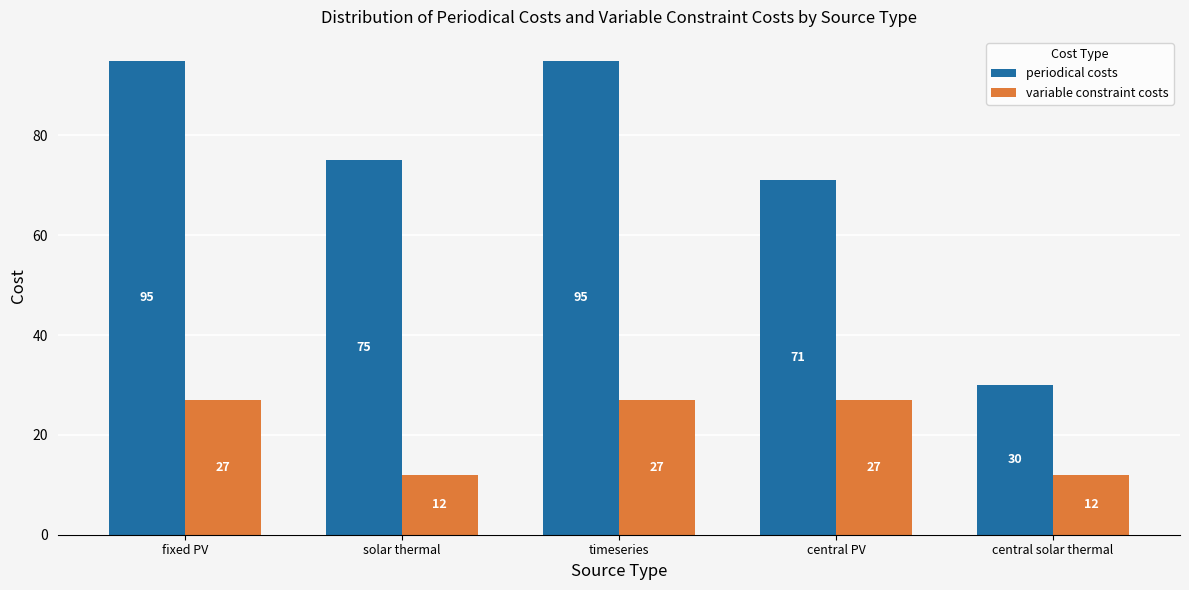

What is the average value of the periodical costs series?

73